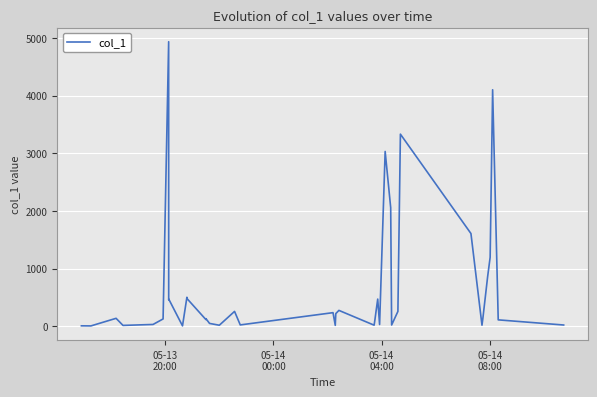

What is the maximum value shown in the chart?

4934.1